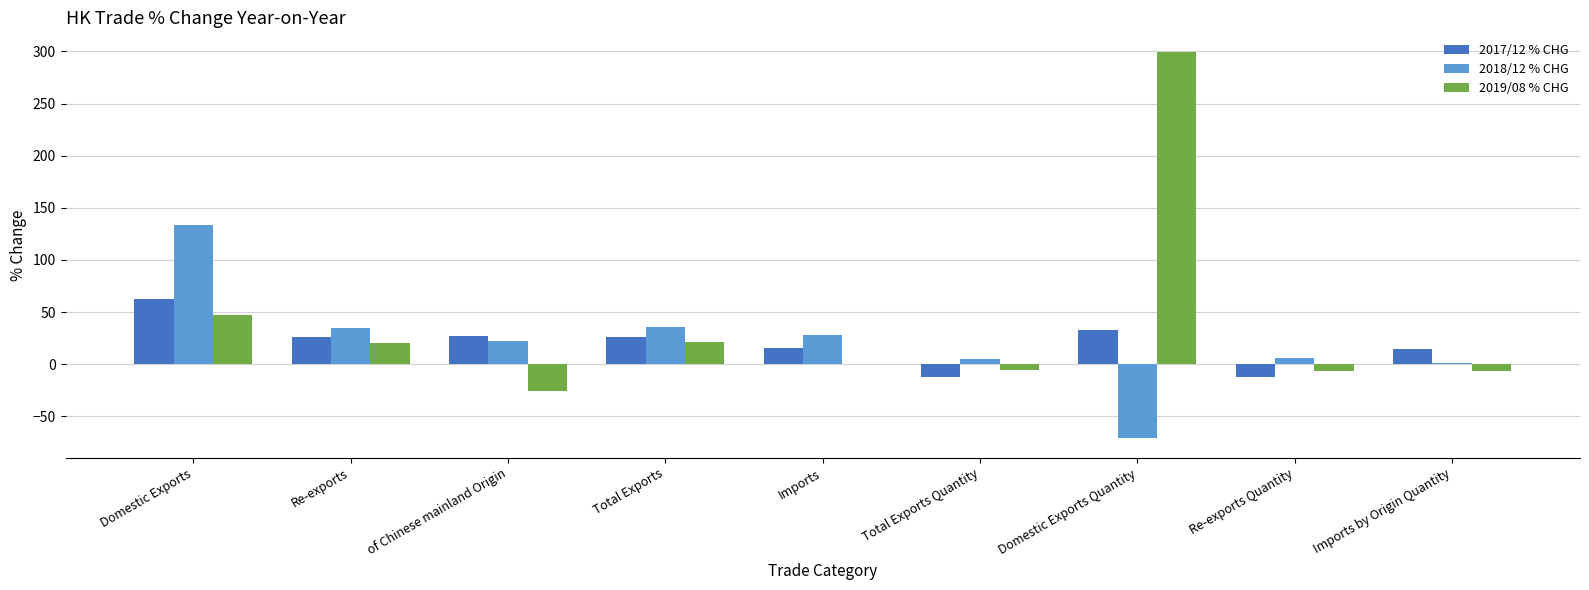

What is the approximate value of 2018/12 % CHG at Re-exports Quantity?

5.8